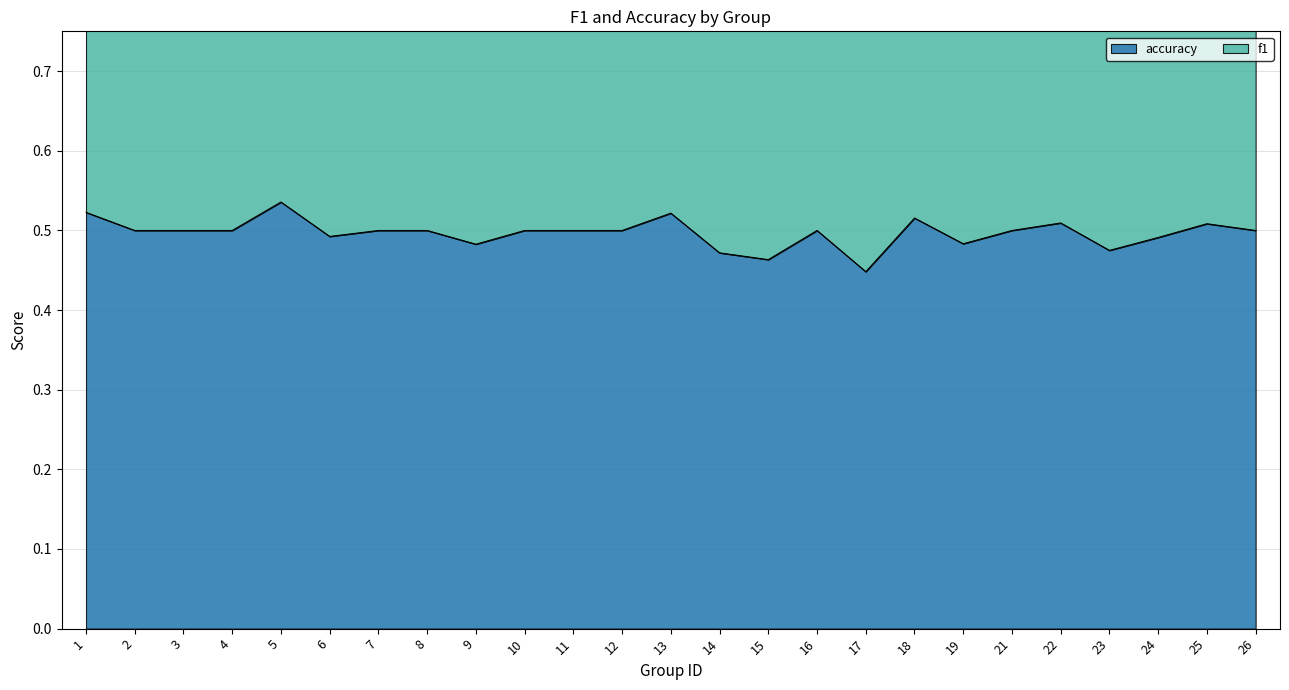

Is it true that accuracy equals 0.9 at 7?

False